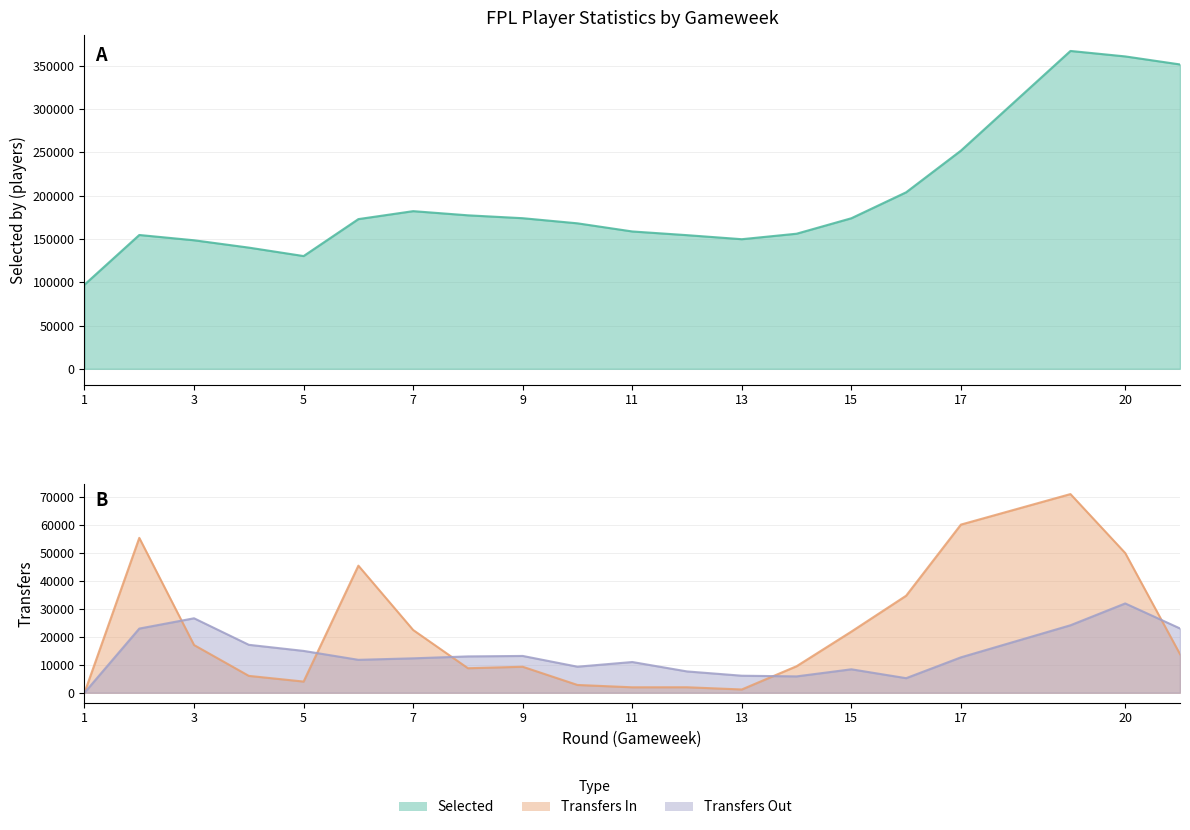

The transfers_out series shows 35109 at 3. True or false?

False